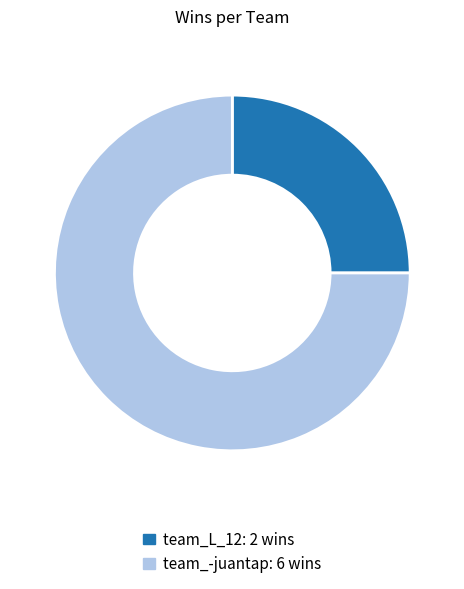

How many slices are in this pie chart?

2